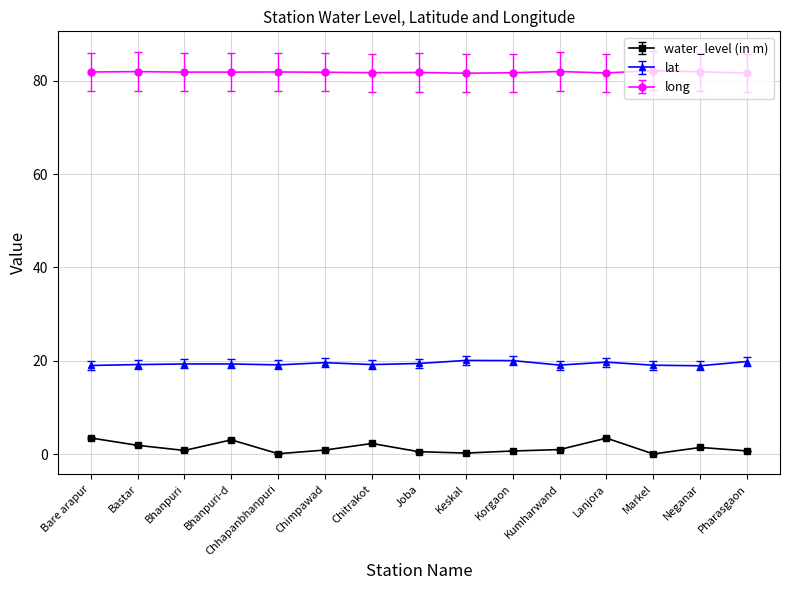

The lat series shows 20.1 at Keskal. True or false?

True